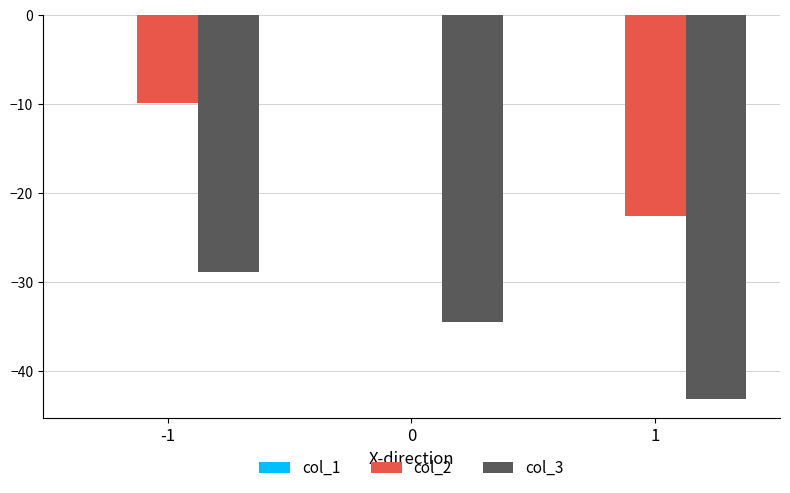

What is the maximum value for col_3?

-28.8